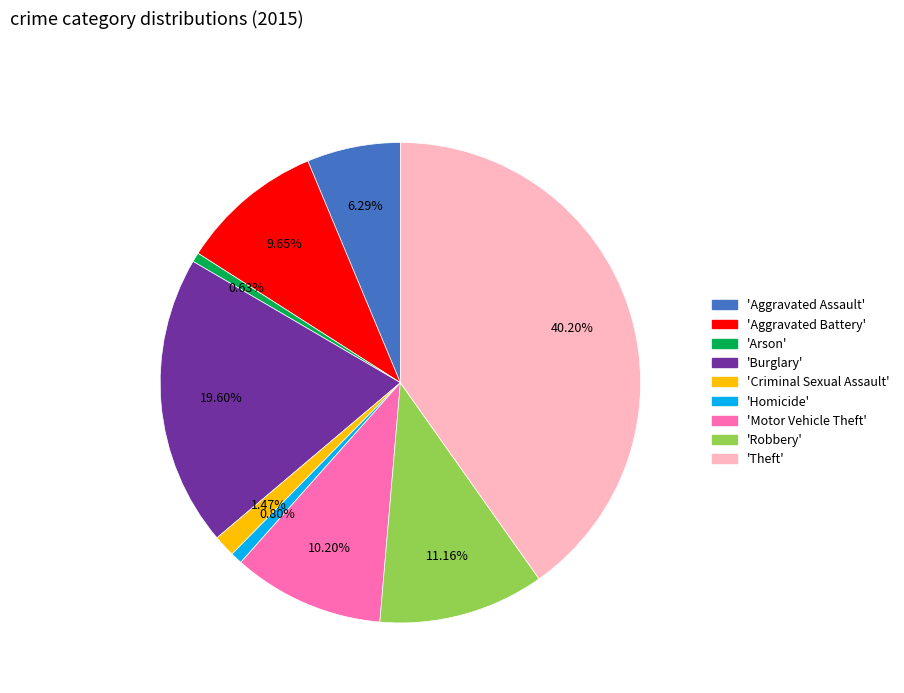

Is there a majority slice in this chart?

No